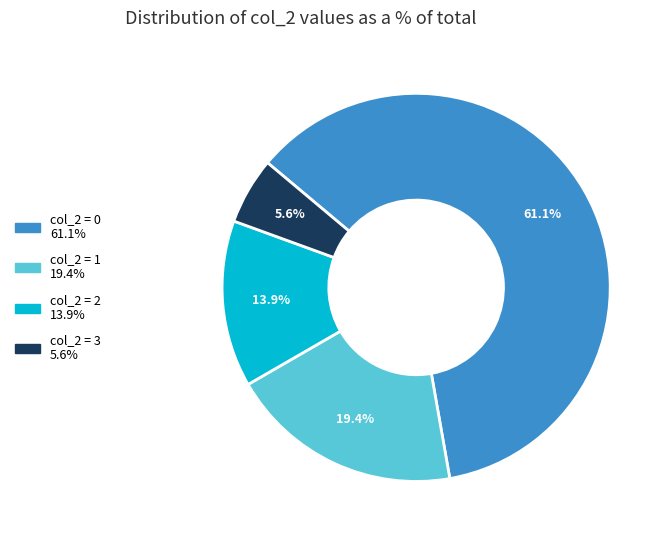

Is there a majority slice in this chart?

Yes